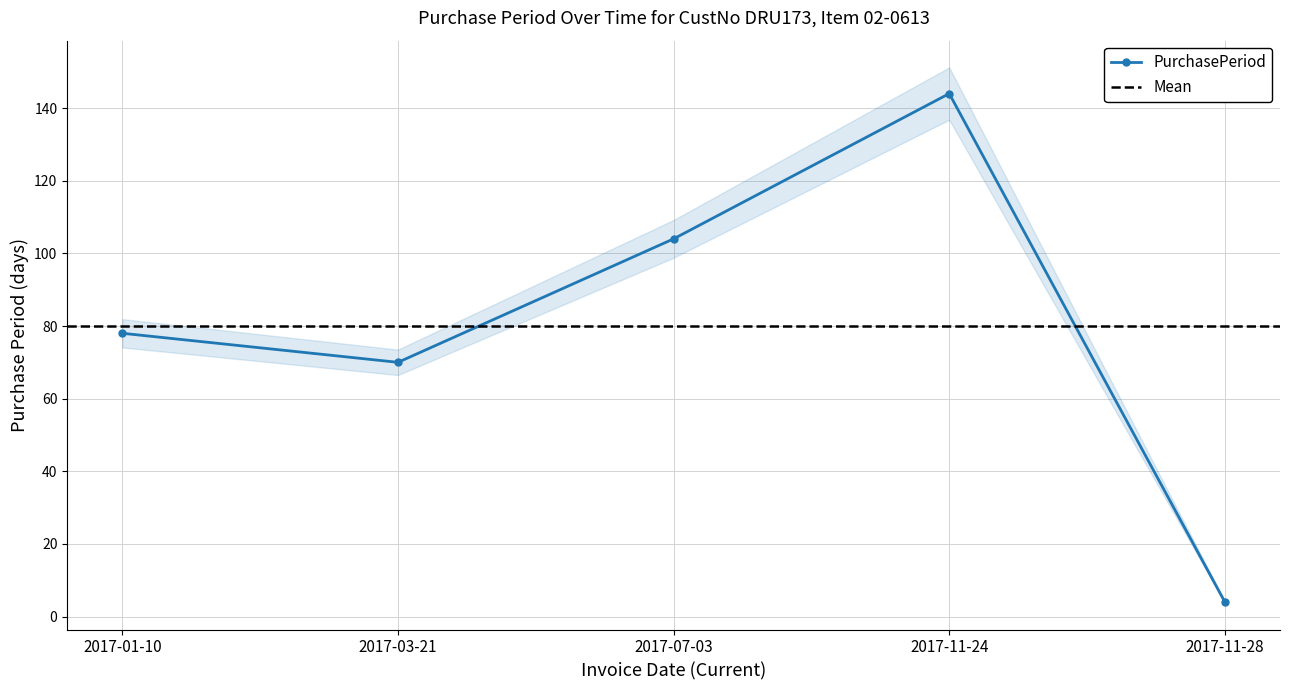

Where is the first local maximum?

2017-11-24